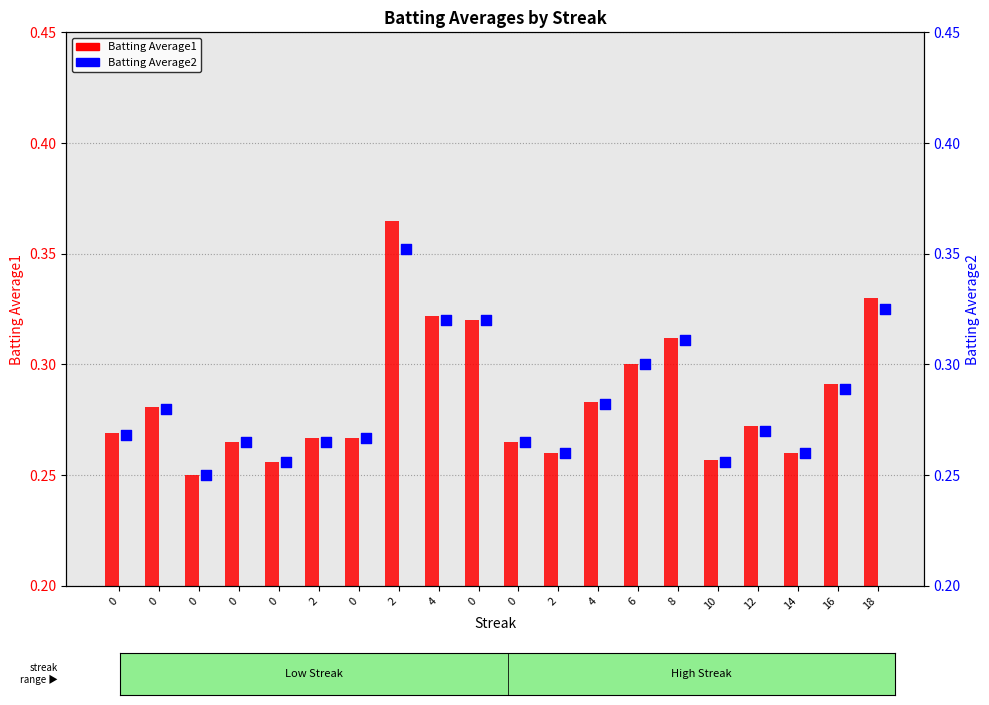

What are all the series names shown in the legend?

Batting Average1, Batting Average2